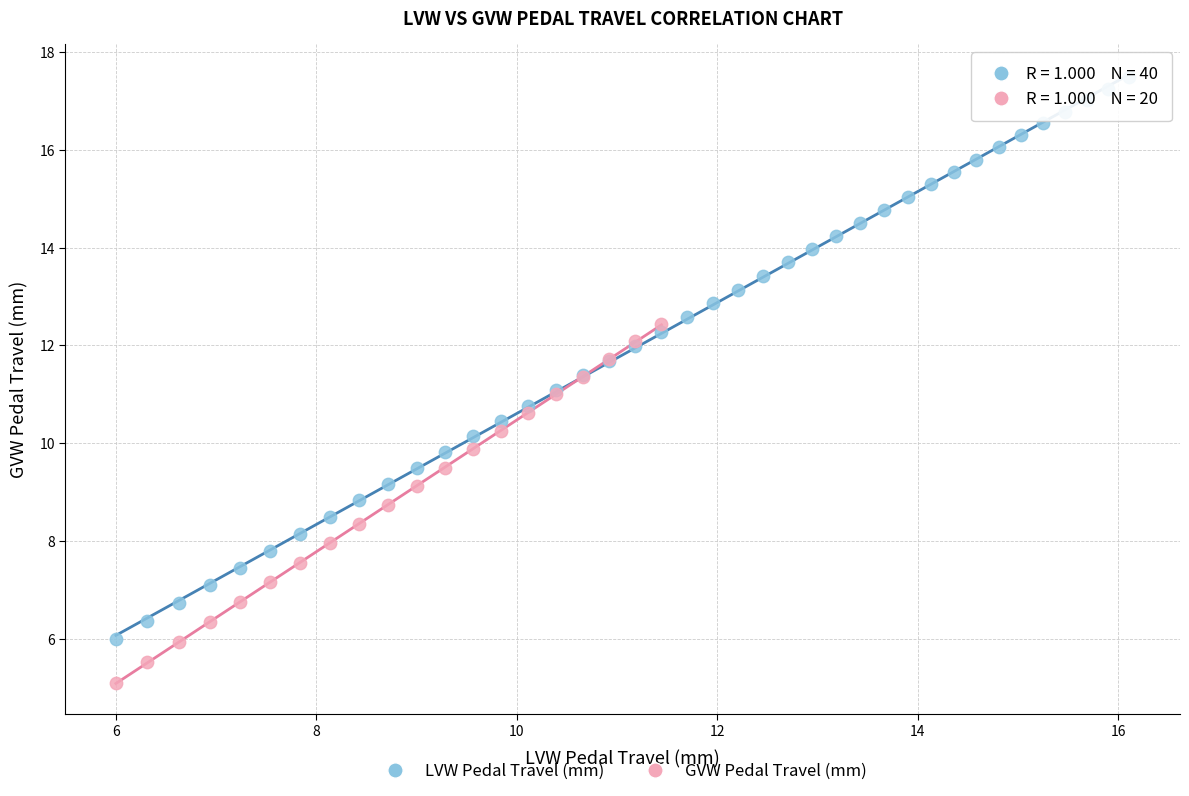

Which series reaches the maximum Y coordinate?

LVW Pedal Travel (mm)